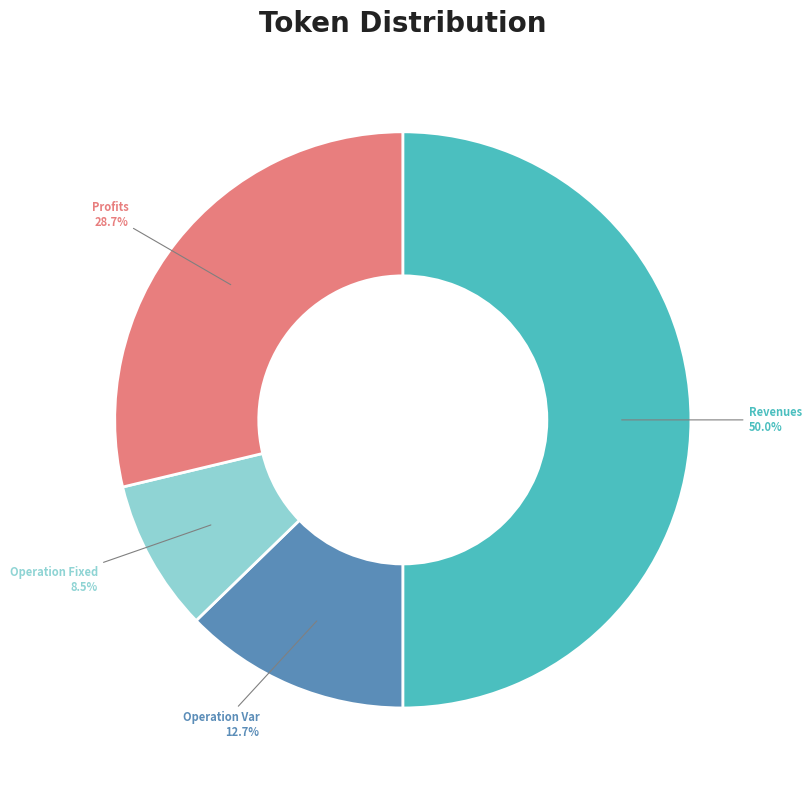

How many slices are in this pie chart?

4